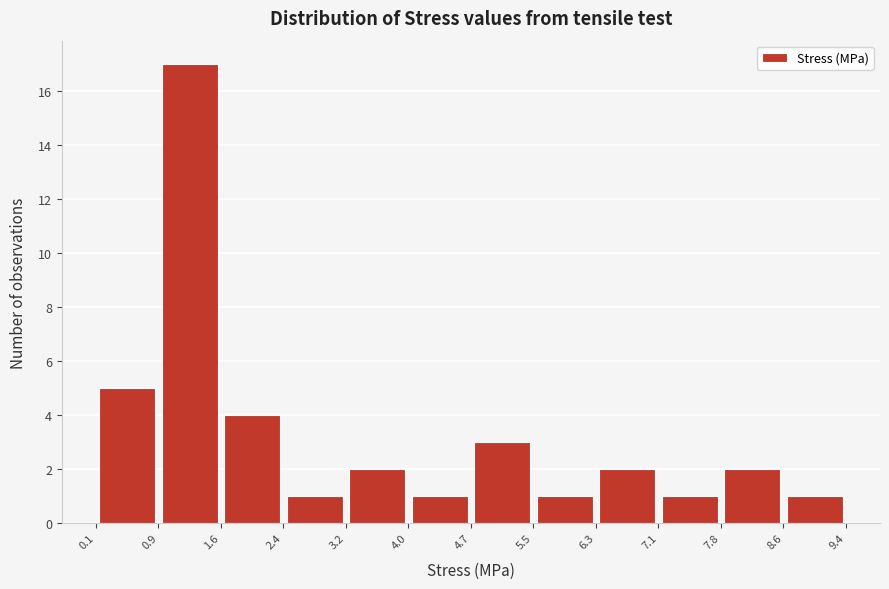

Reading left to right, list every bar in this chart as the range it spans on the x-axis followed by its height. The values are not printed on the chart, so give them approximately, as read against the axis.

0.1 to 0.9: 5
0.9 to 1.6: 17
1.6 to 2.4: 4
2.4 to 3.2: 1
3.2 to 4.0: 2
4.0 to 4.7: 1
4.7 to 5.5: 3
5.5 to 6.3: 1
6.3 to 7.1: 2
7.1 to 7.8: 1
7.8 to 8.6: 2
8.6 to 9.4: 1